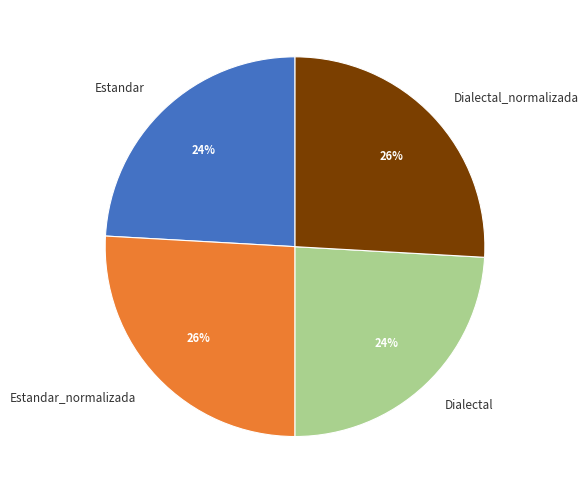

To the nearest percent, what is the combined percentage of Dialectal_normalizada and Estandar?

50%